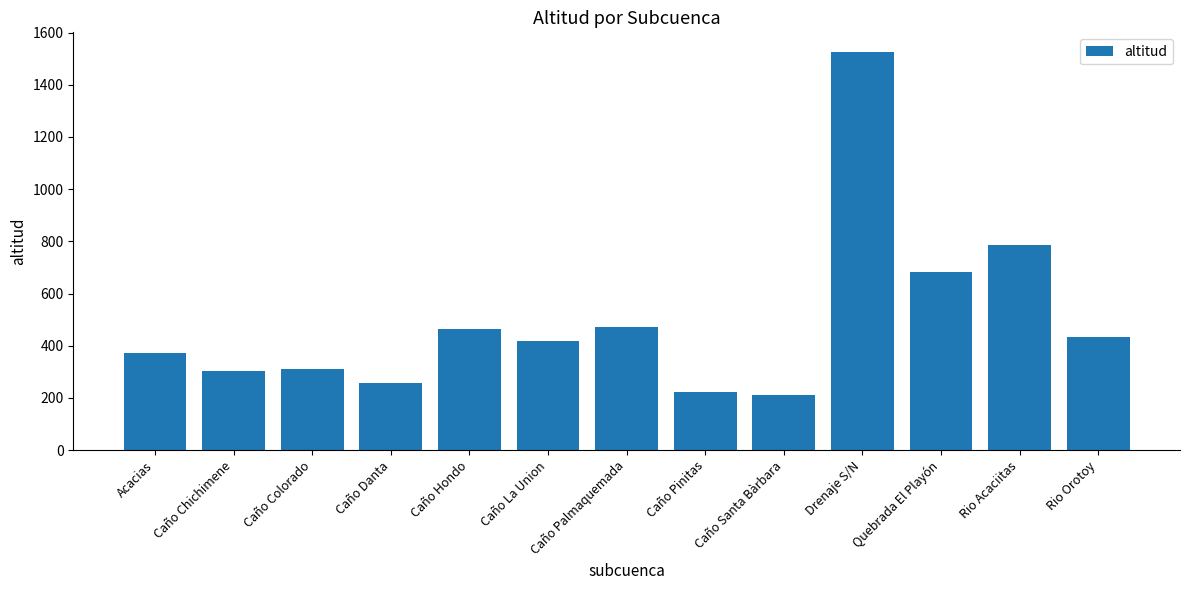

What is the sum of all values?

6455.2